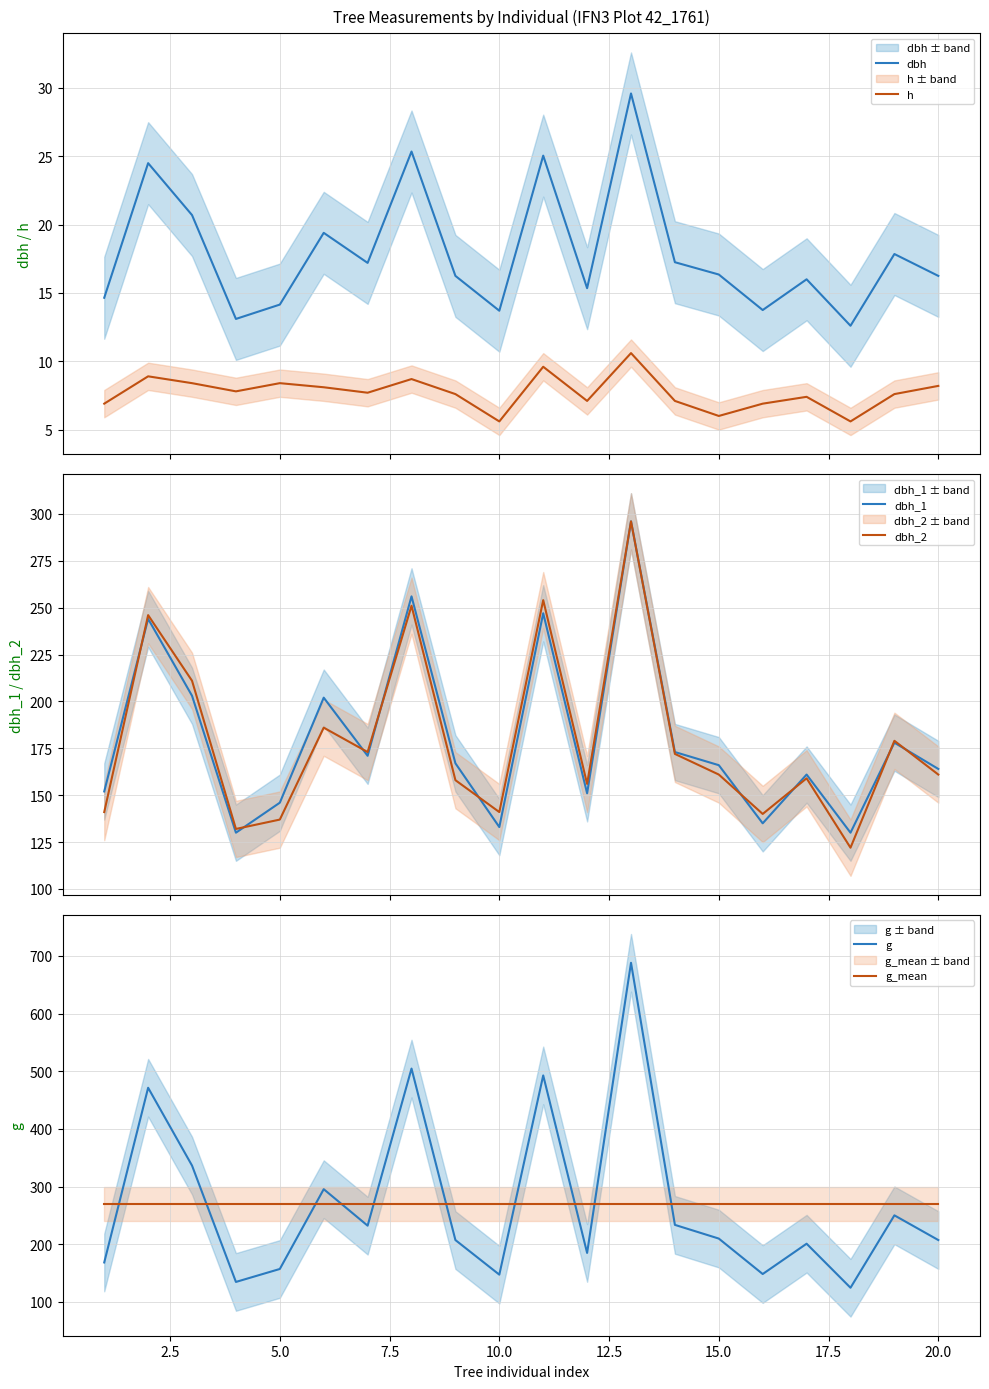

How many series are shown in this chart?

6